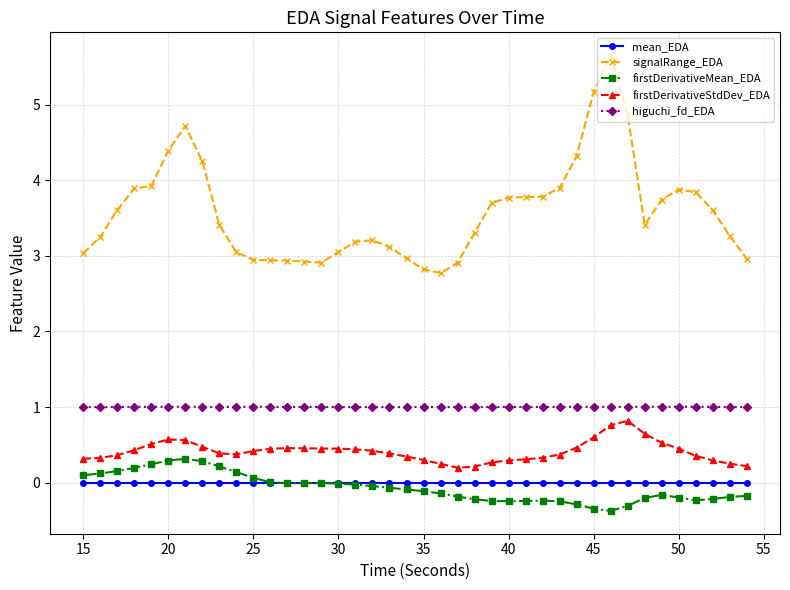

Which series has the largest total across all categories?

signalRange_EDA